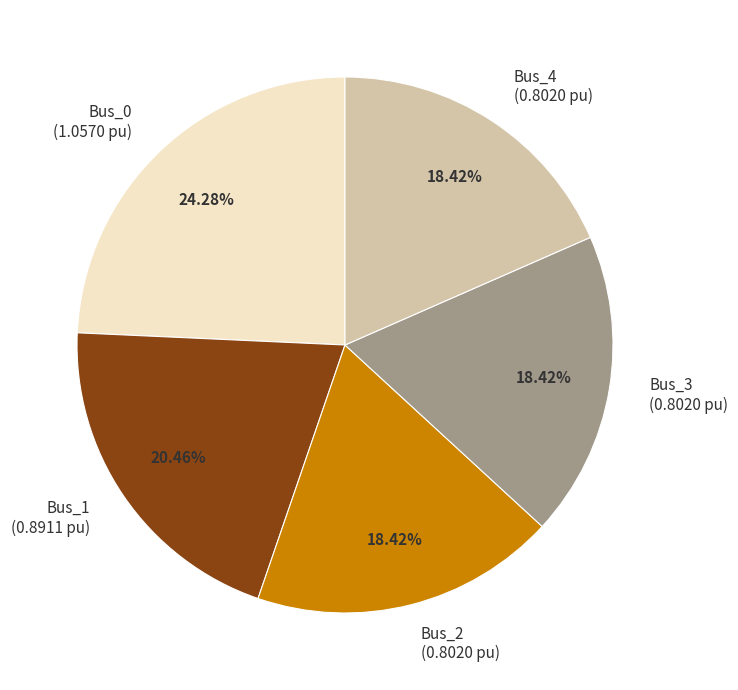

Do Bus_2 and Bus_4 together represent more than half of the pie?

No